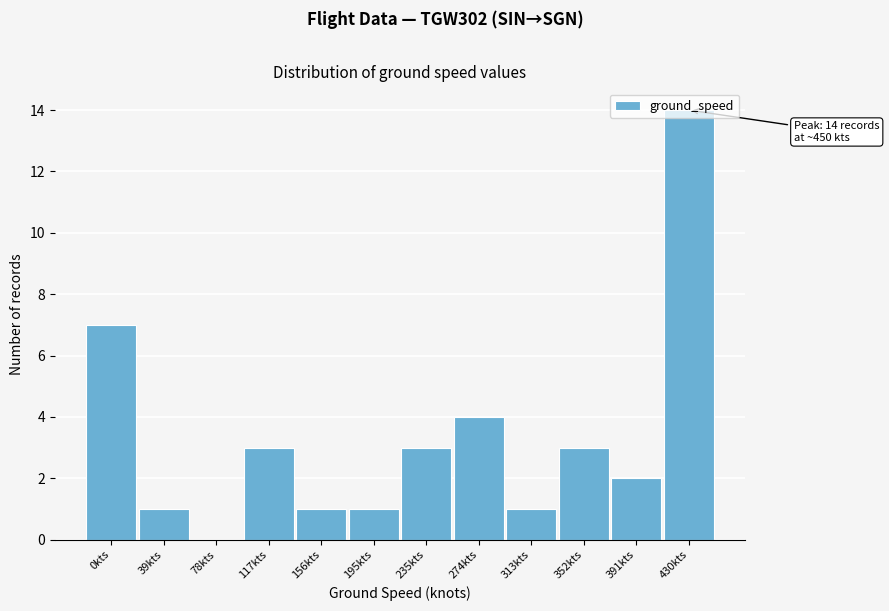

What is the change in value from 78kts to 156kts?

+1